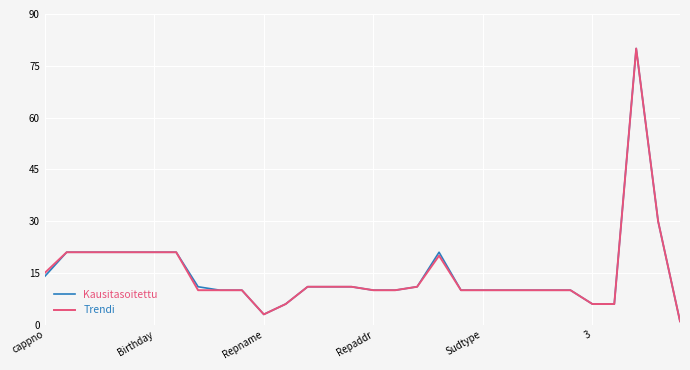

What are all the series names shown in the legend?

Kausitasoitettu, Trendi